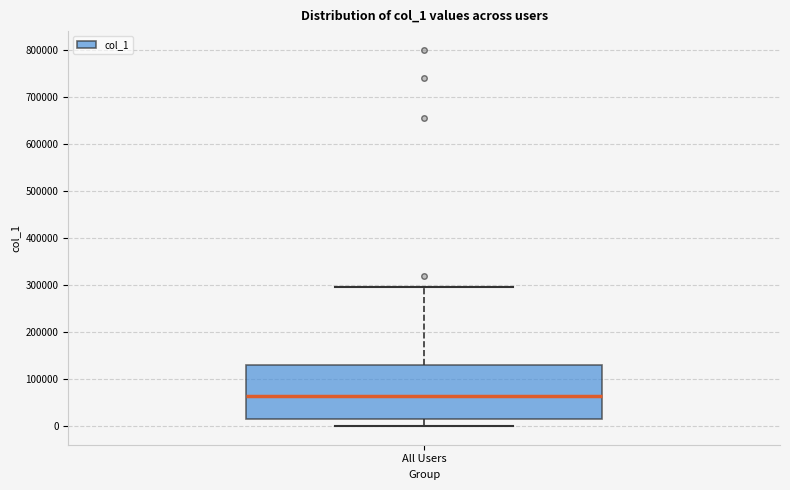

Where is the lower edge of the box for All Users on the y-axis? The values are not printed on the chart, so give them approximately, as read against the axis.

10000